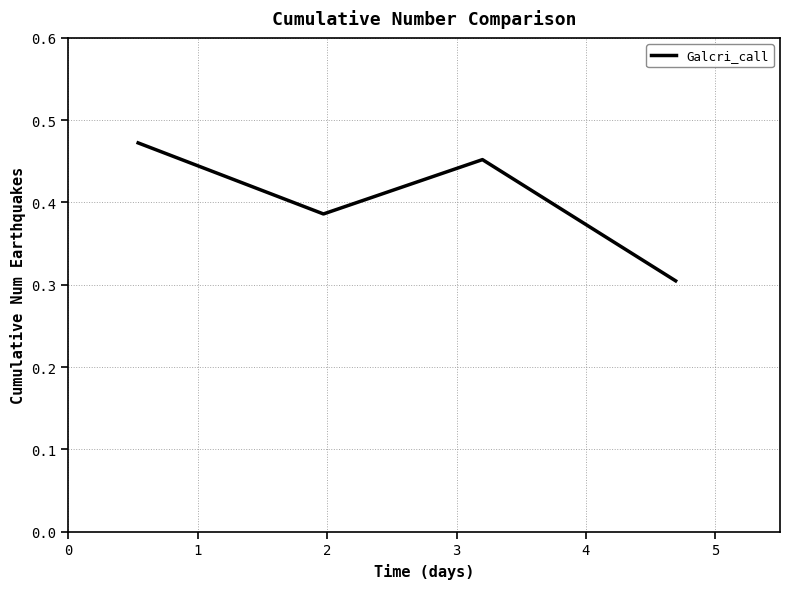

Count the values in the range 0 to 1.

4